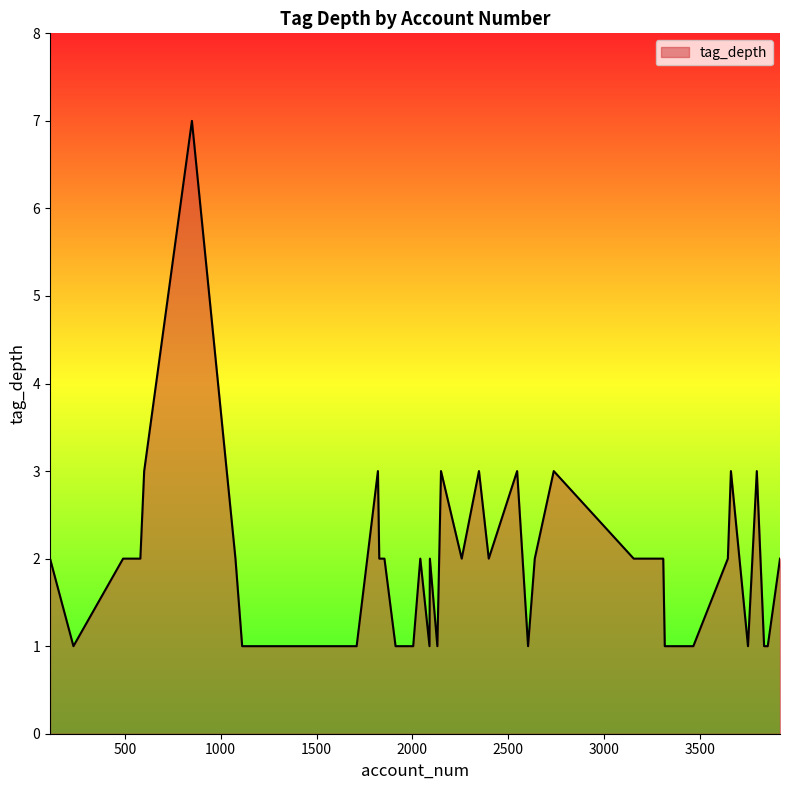

What is the difference between the maximum and minimum values?

6